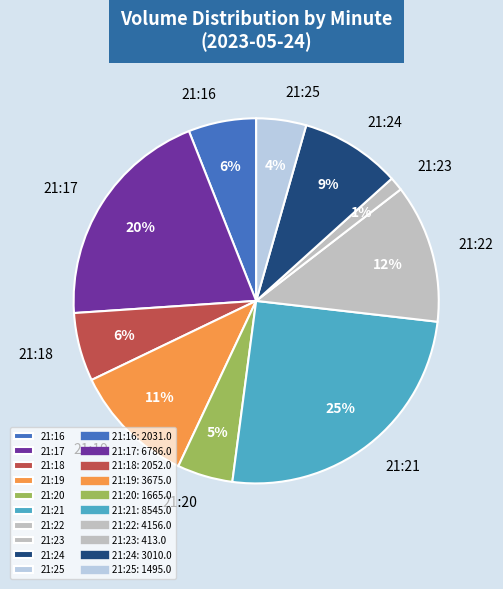

Between 21:21 and 21:25, which is larger?

21:21